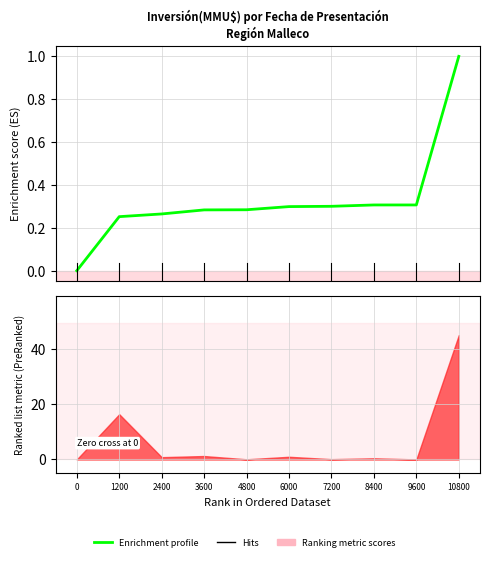

What is the approximate value at 8400?

0.3